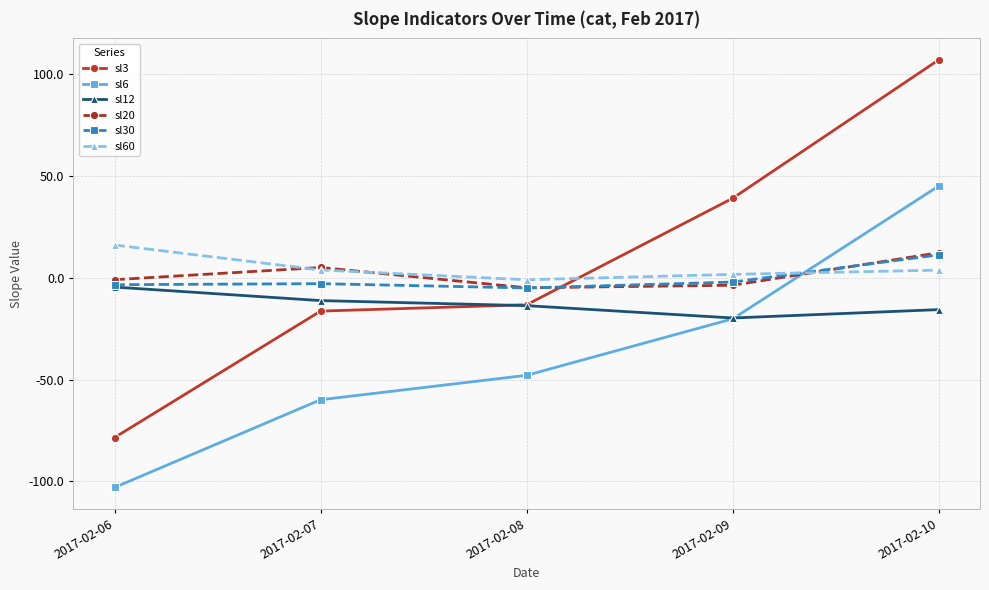

What is the greatest value displayed?

107.2